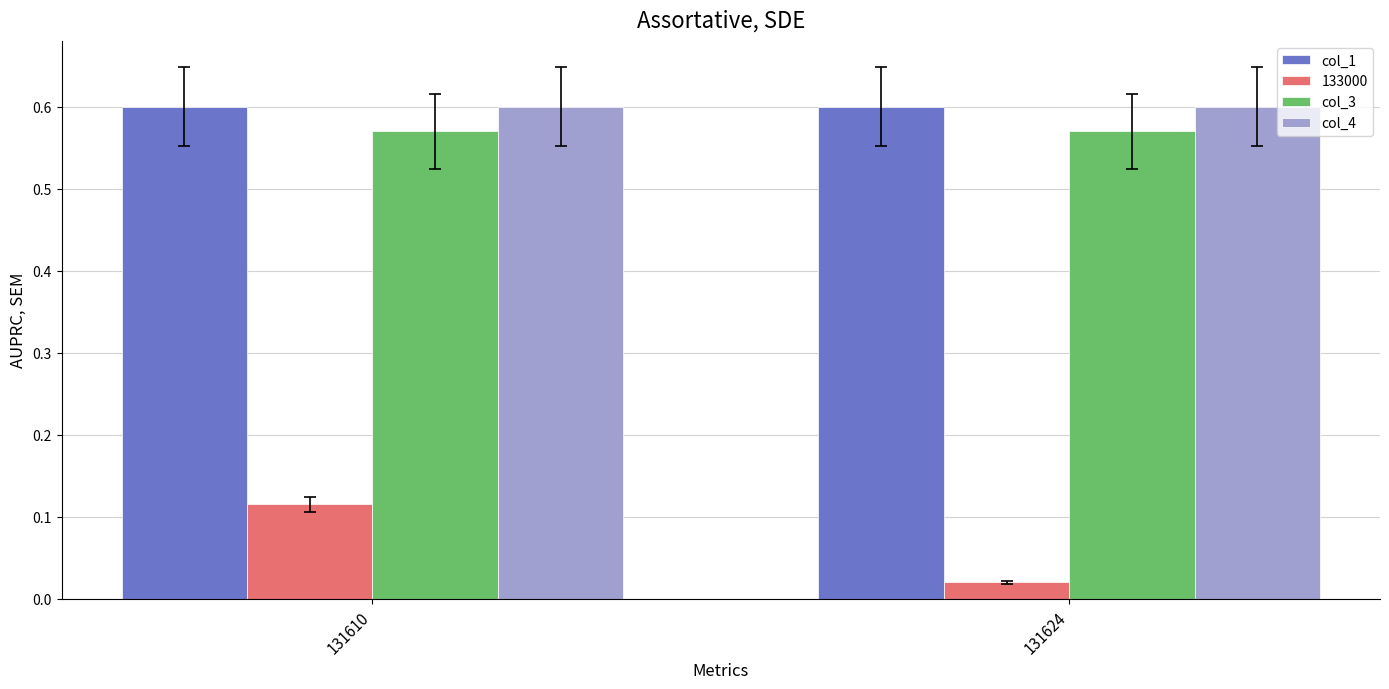

Which series has the widest spread of values?

133000